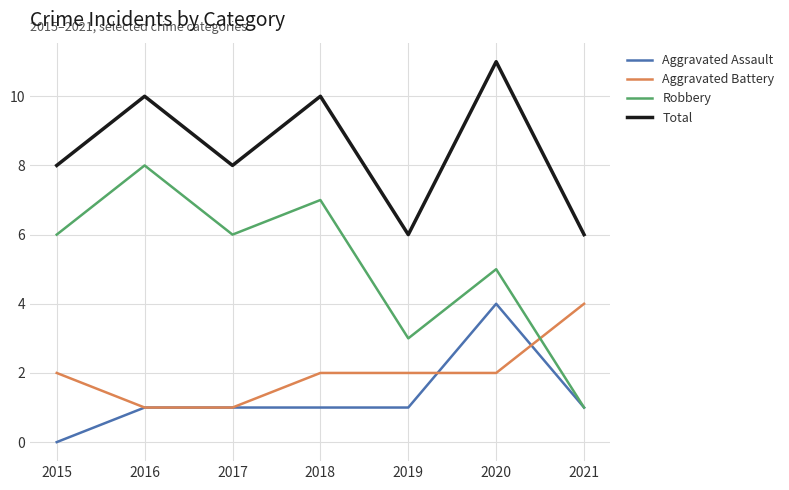

True or false: Total and Robbery cross at least once.

False